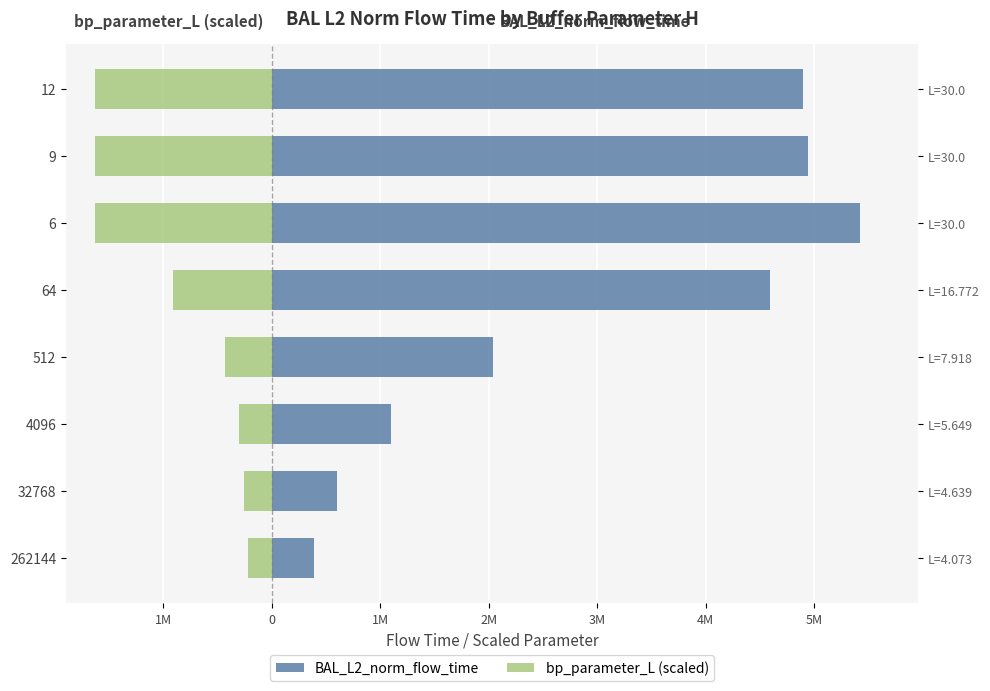

Which series has the largest range (max minus min)?

BAL_L2_norm_flow_time